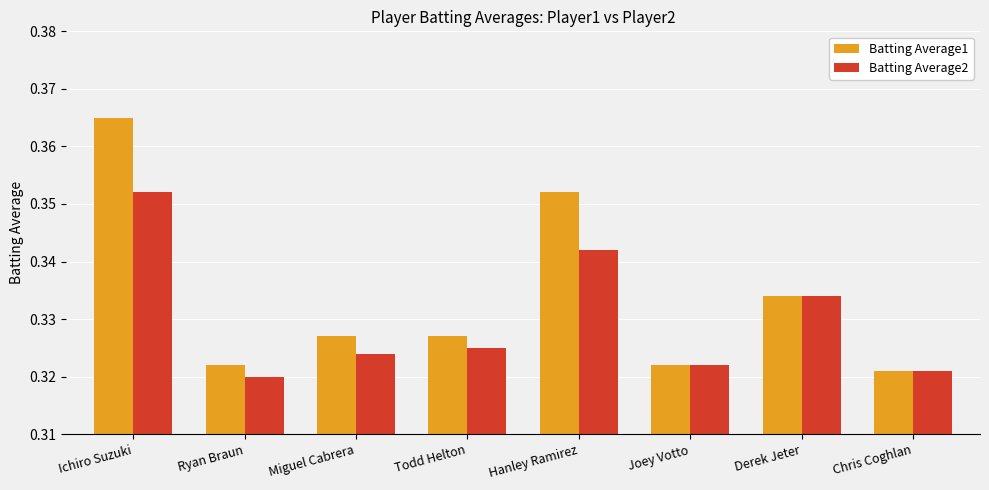

Is it true that Batting Average1 equals 0.5 at Joey Votto?

False